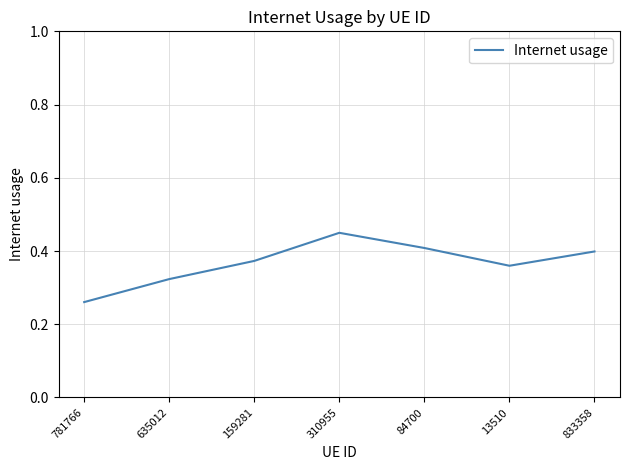

What is the difference between the maximum and minimum values?

0.2